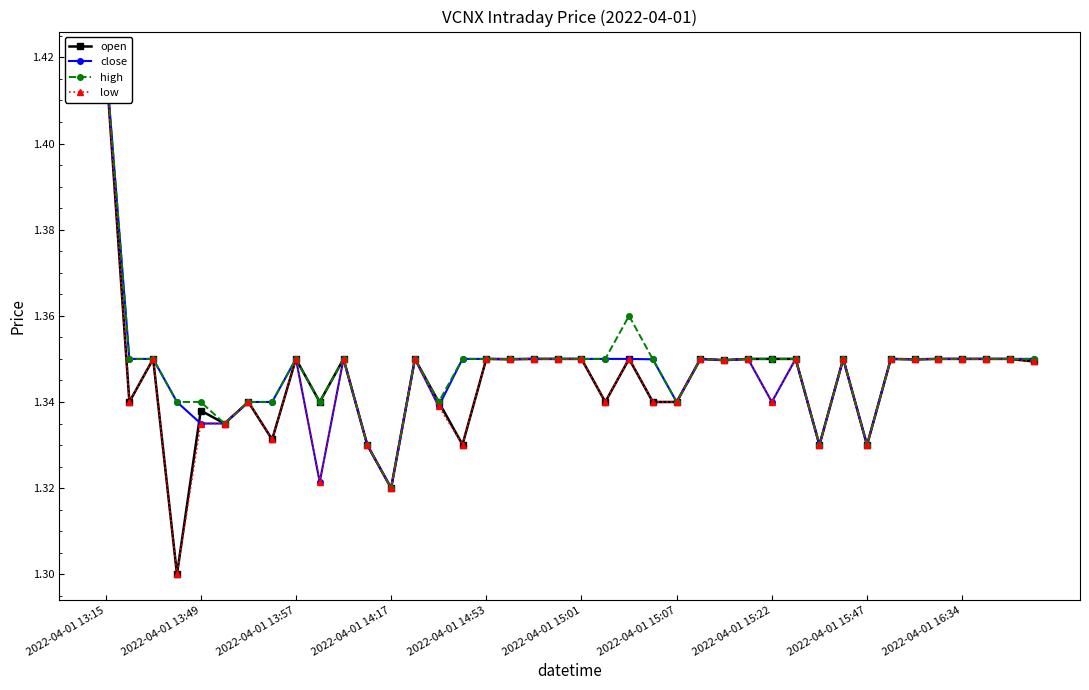

At which label does open reach its peak?

2022-04-01 13:15